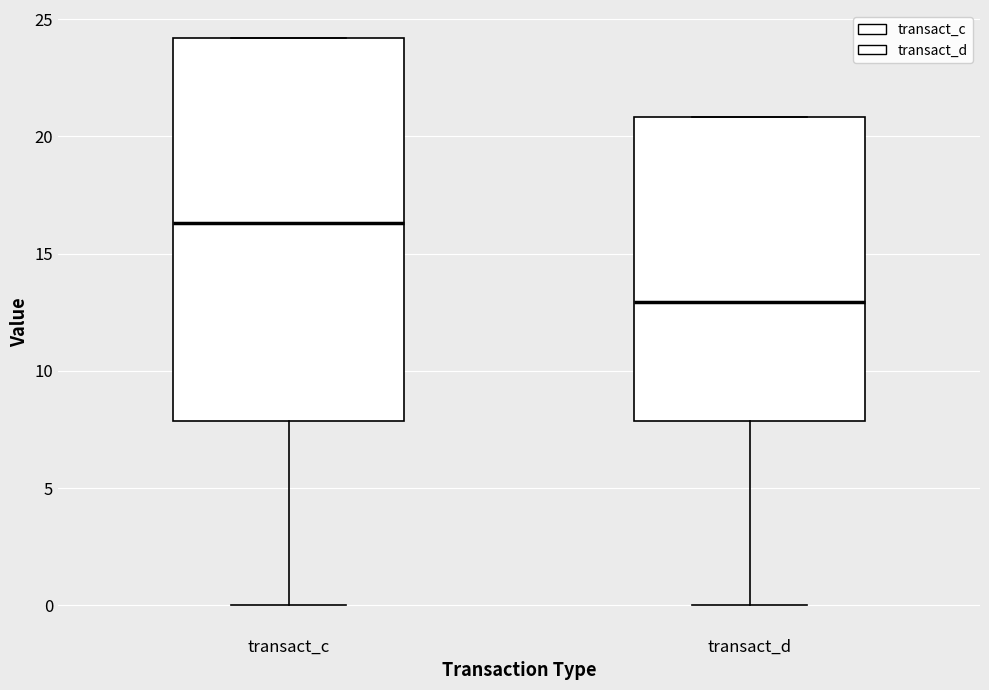

Reading left to right, read every box against the y-axis: the position of its median line, the range the box covers, and the ends of its whiskers. The values are not printed on the chart, so give them approximately, as read against the axis.

transact_c: median 16.5, box 8.0 to 24.0, whiskers 0.0 to 24.0
transact_d: median 13.0, box 8.0 to 21.0, whiskers 0.0 to 21.0